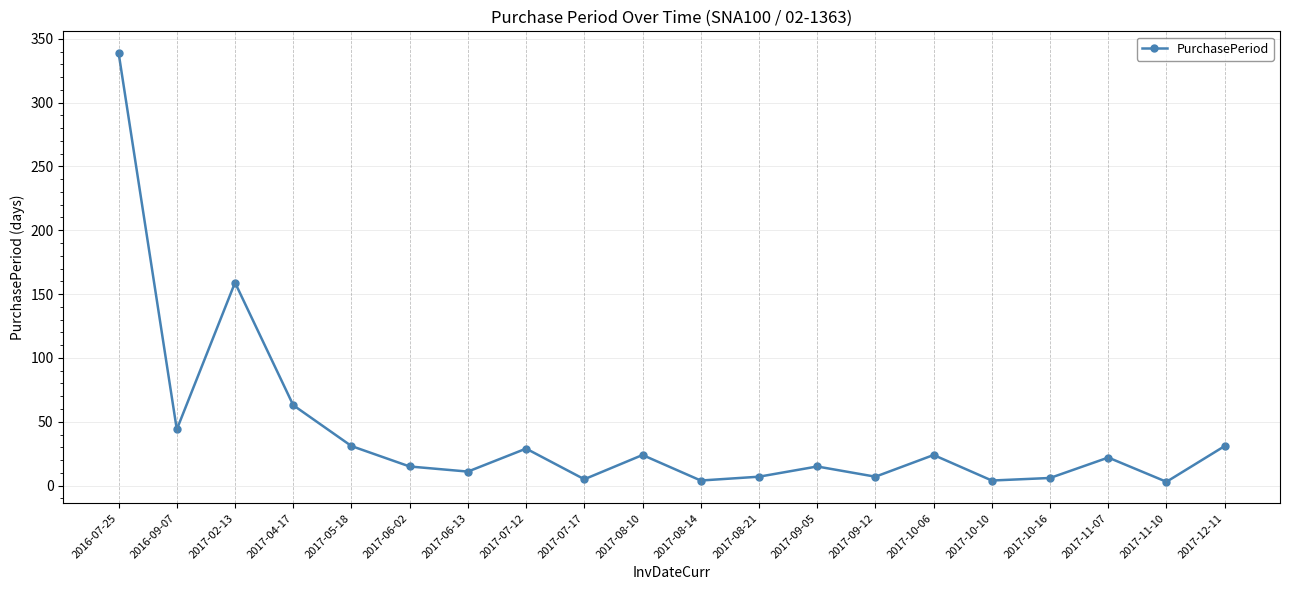

What is the label of the 12th point from the left?

2017-08-21